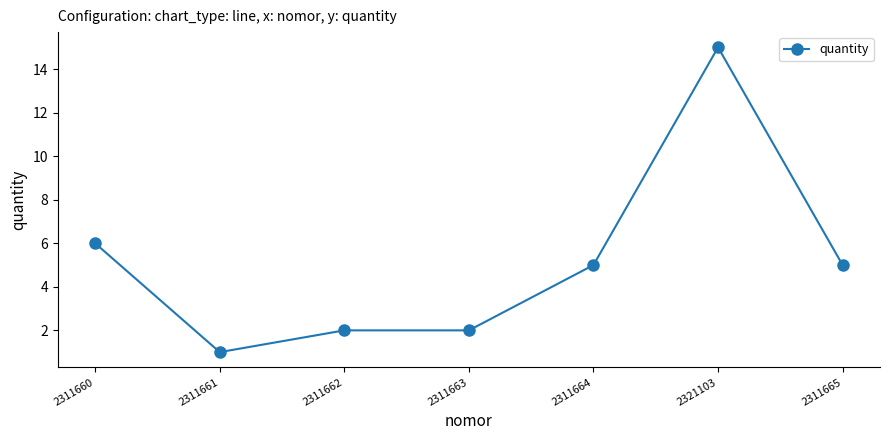

Where is the first local minimum?

2311661